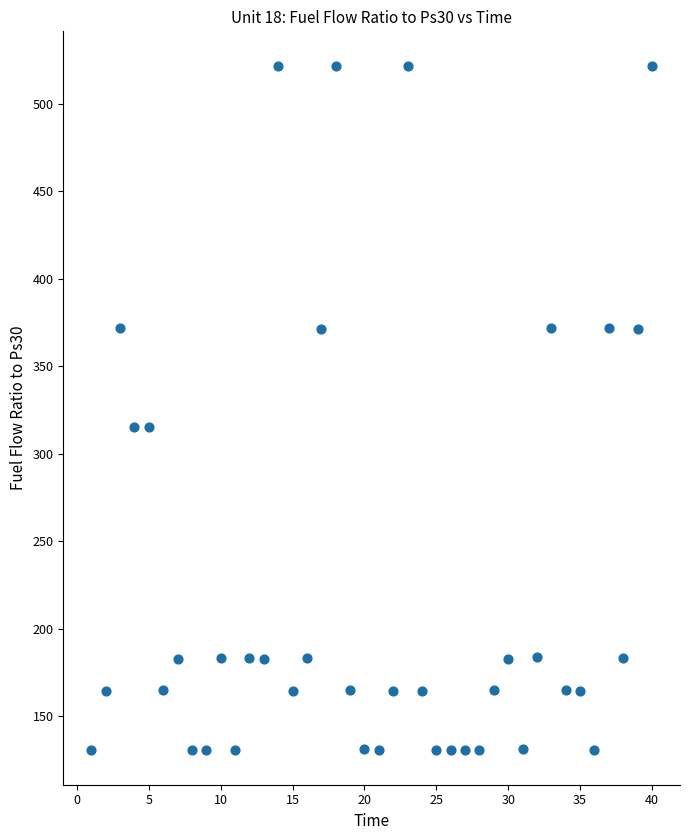

What is the range of X values (max minus min)?

39.0